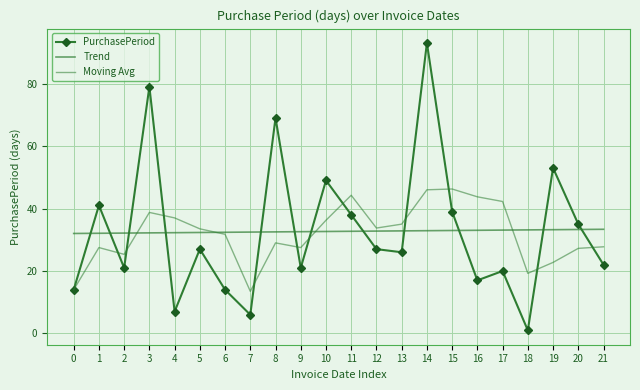

Which category has the highest value in the Trend series?

21